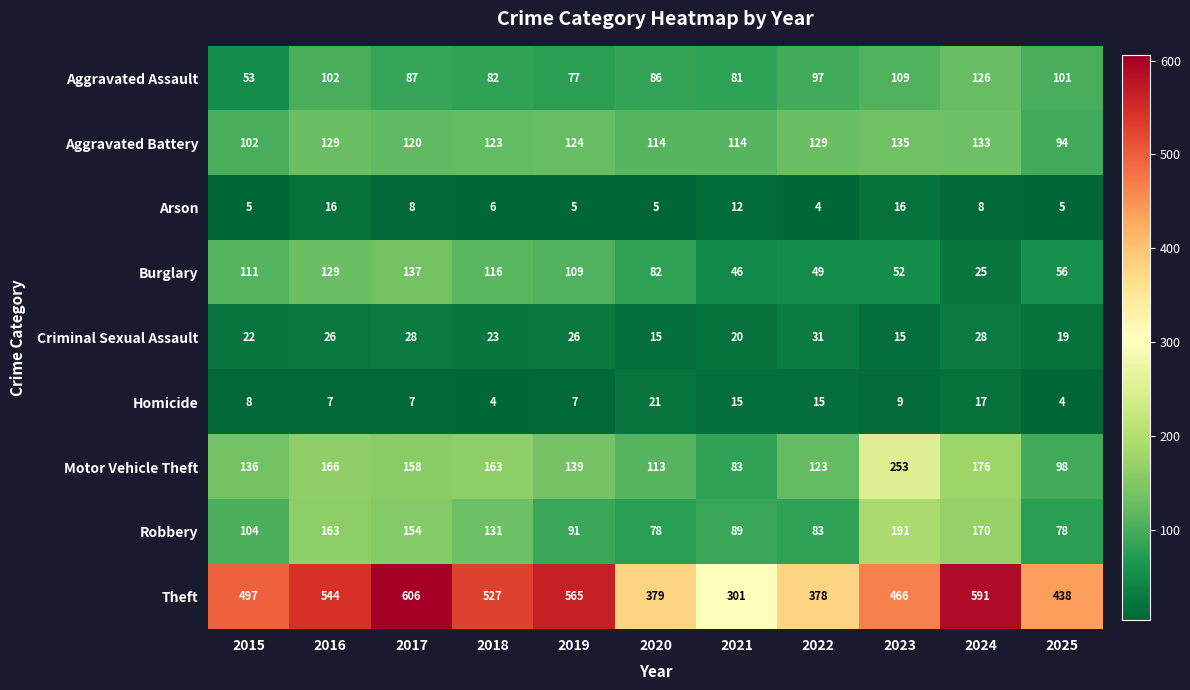

What is the sum of the Robbery values at 2024 and 2025?

248